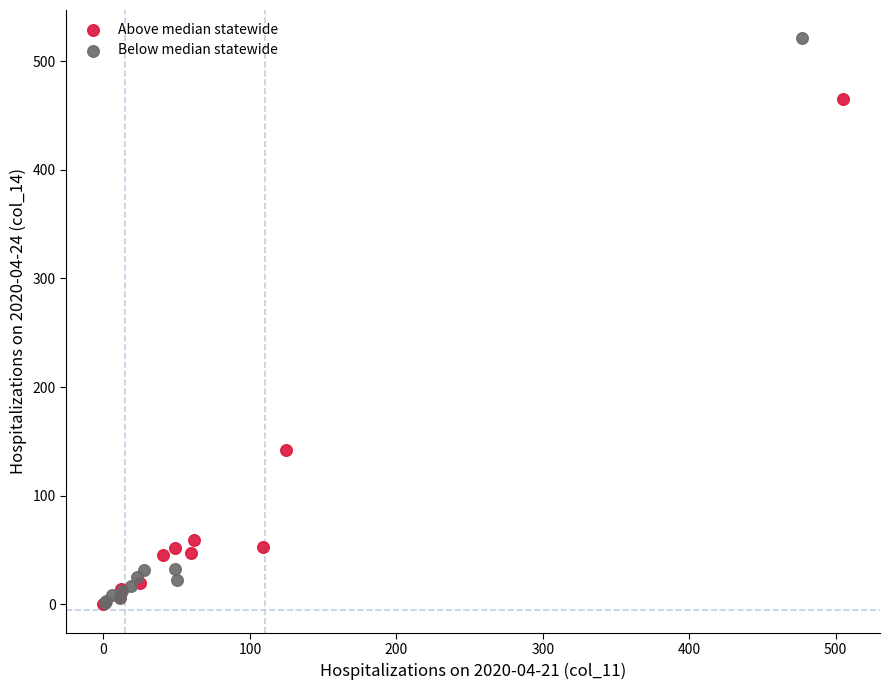

Which series has the widest spread of Y values?

Below median statewide